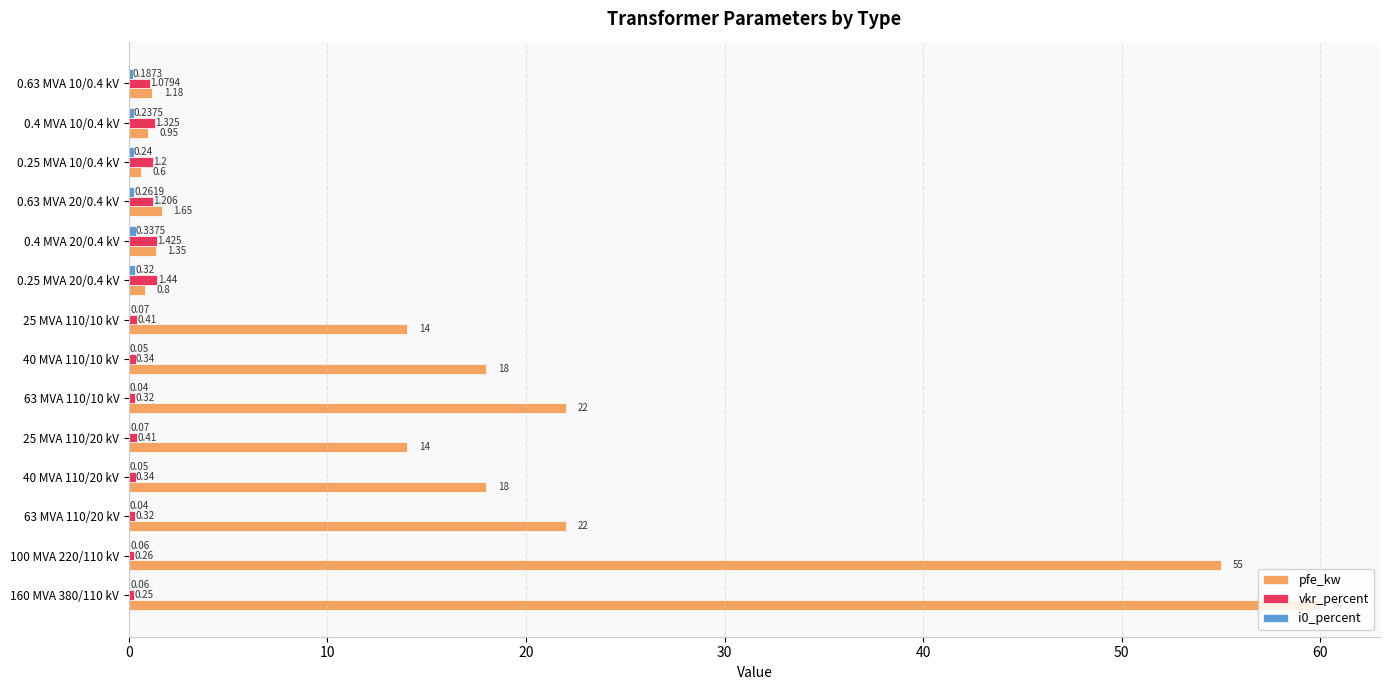

Between 100 MVA 220/110 kV and 25 MVA 110/10 kV, which series saw the biggest shift?

pfe_kw